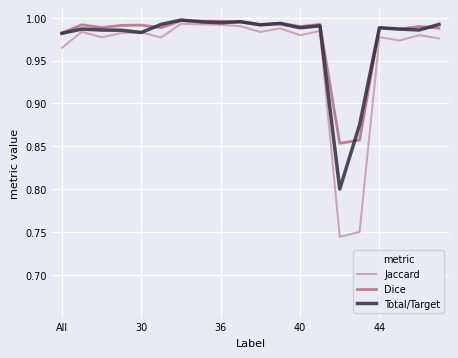

Which series has the largest range (max minus min)?

Jaccard